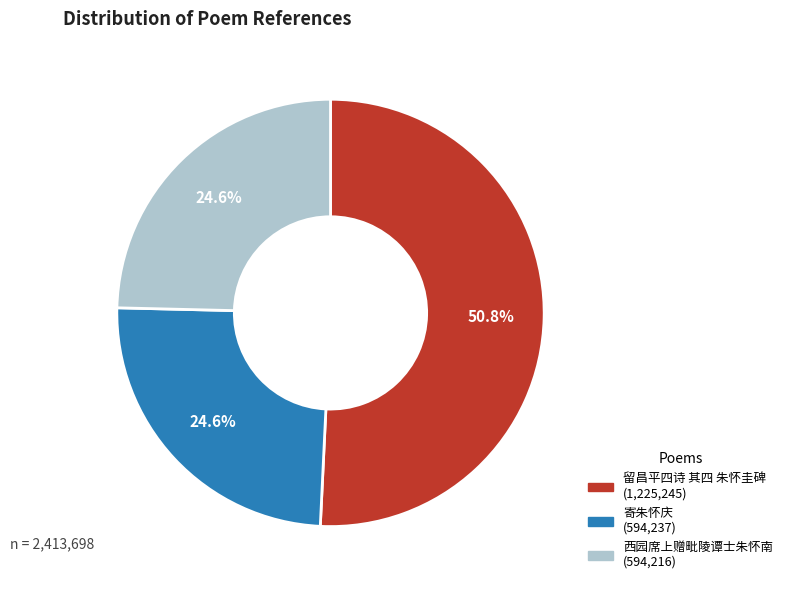

To the nearest percent, what is the average slice percentage?

33%